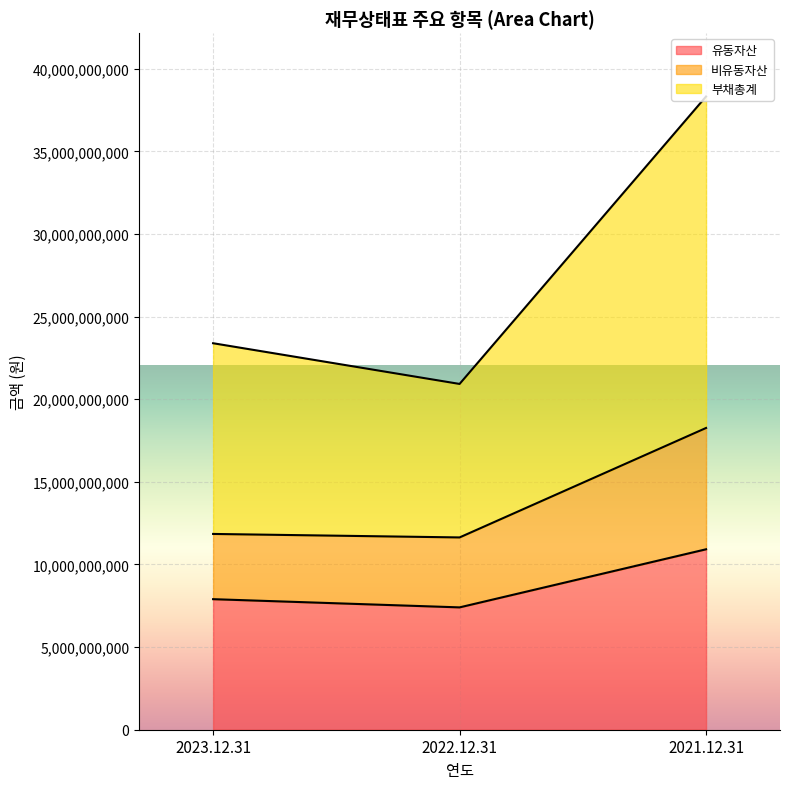

What is the maximum value for 유동자산?

10918366539